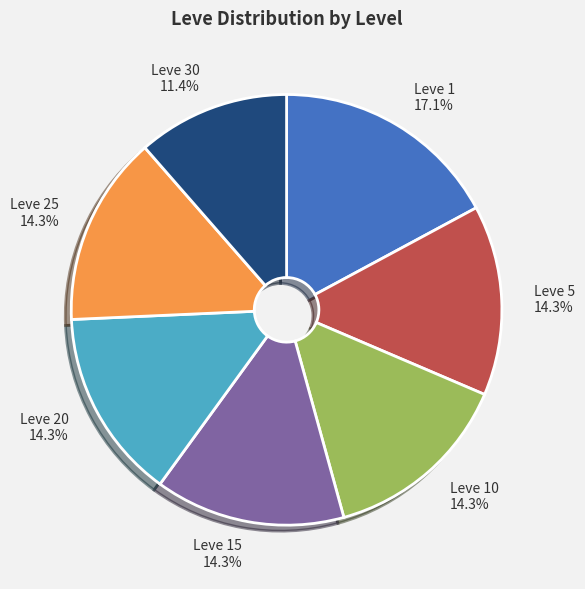

Count the number of slices in the pie.

7